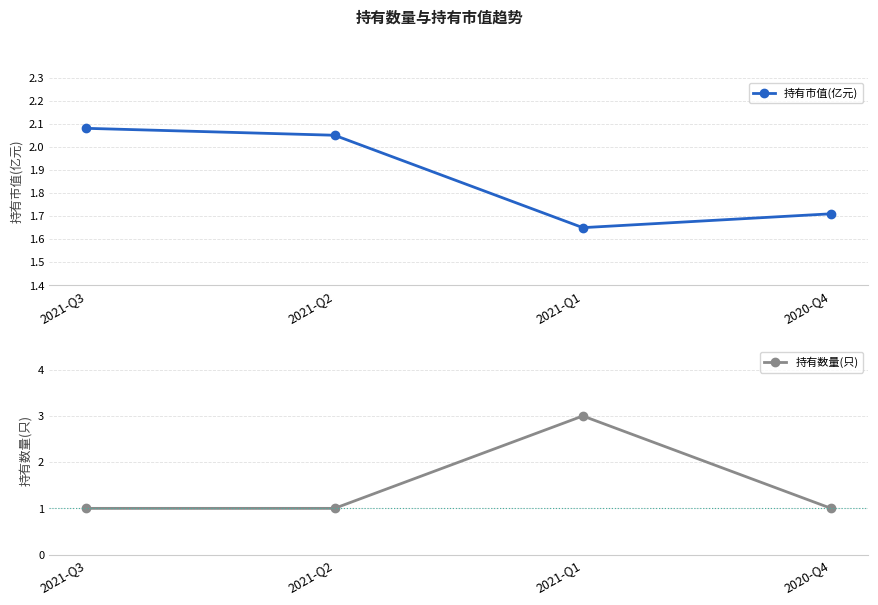

Where is 持有市值(亿元) nearest to the value 1?

2021-Q1